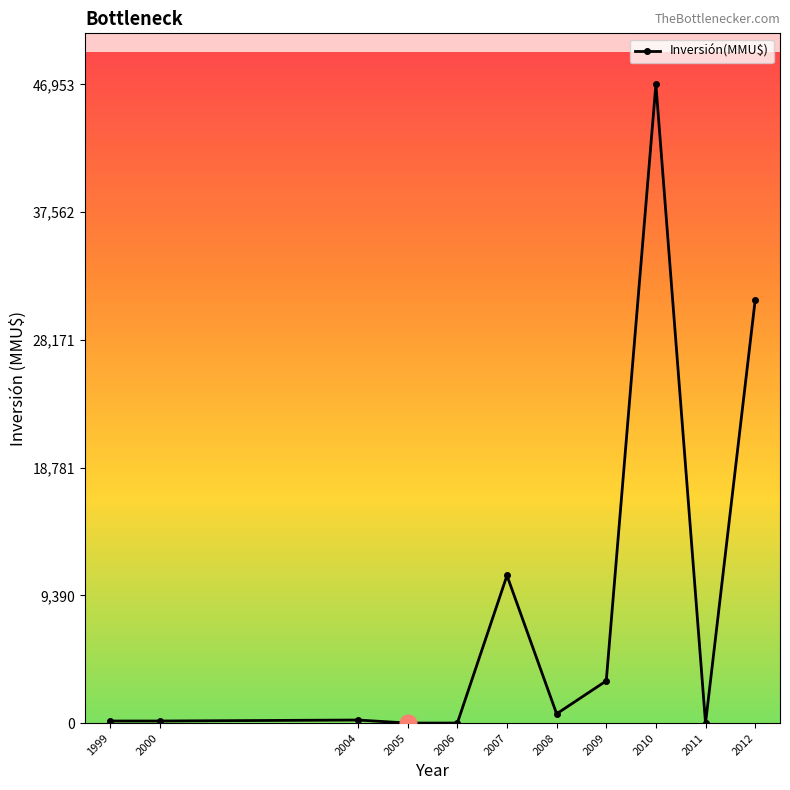

At which label is the value closest to 23476?

2012